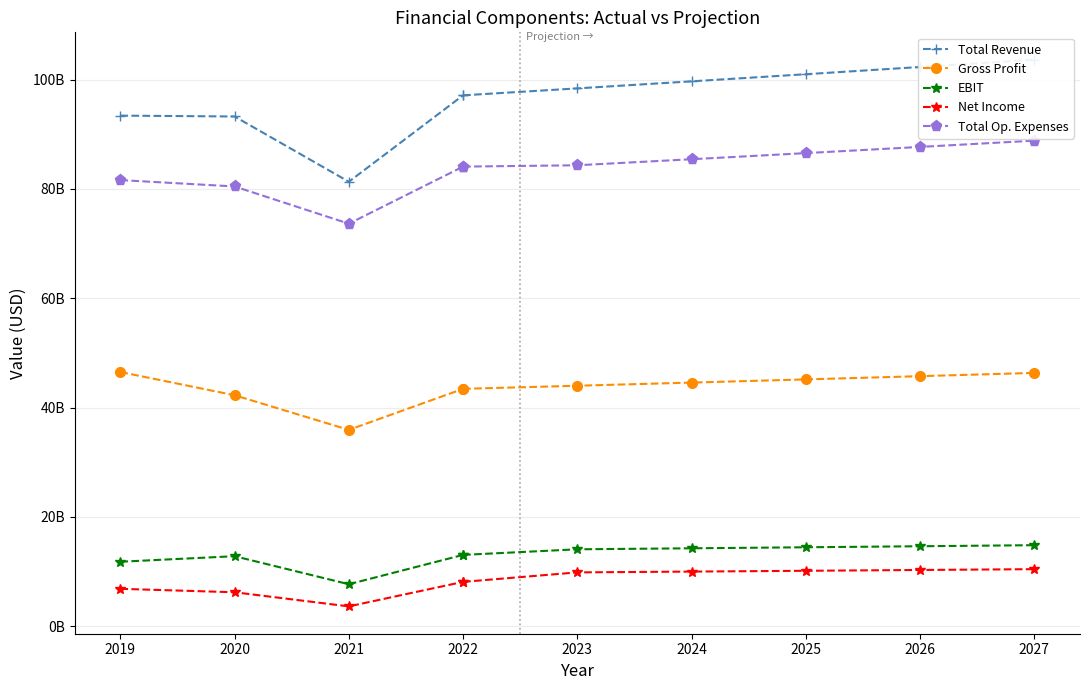

At which category does the chart reach its minimum across all series?

2021